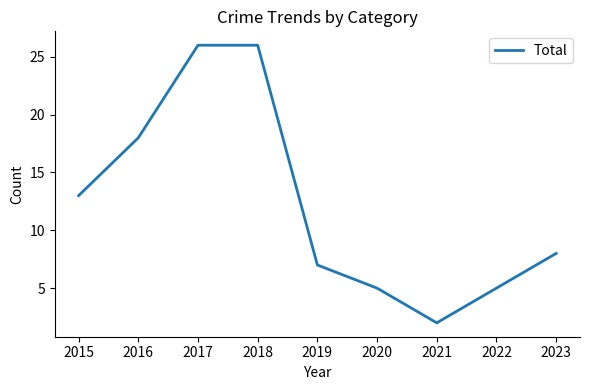

What is the change in value from 2016 to 2023?

-10